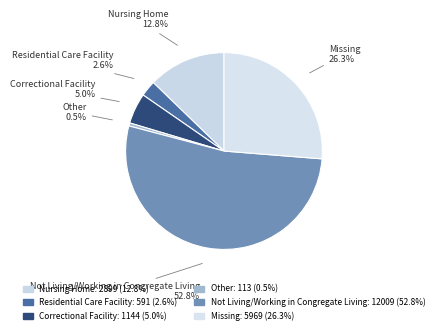

Does Residential Care Facility account for over 50% of the chart?

No